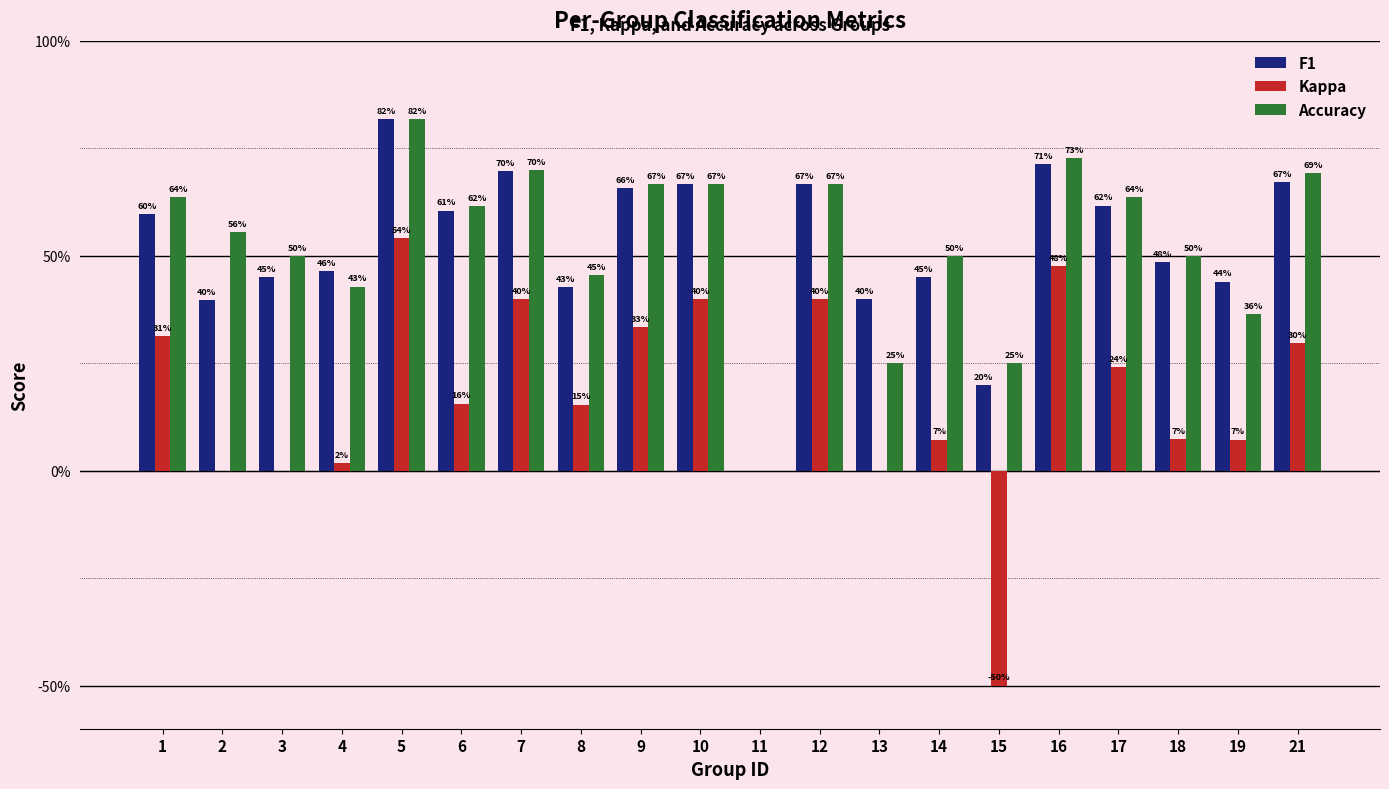

Are the bars horizontal?

No